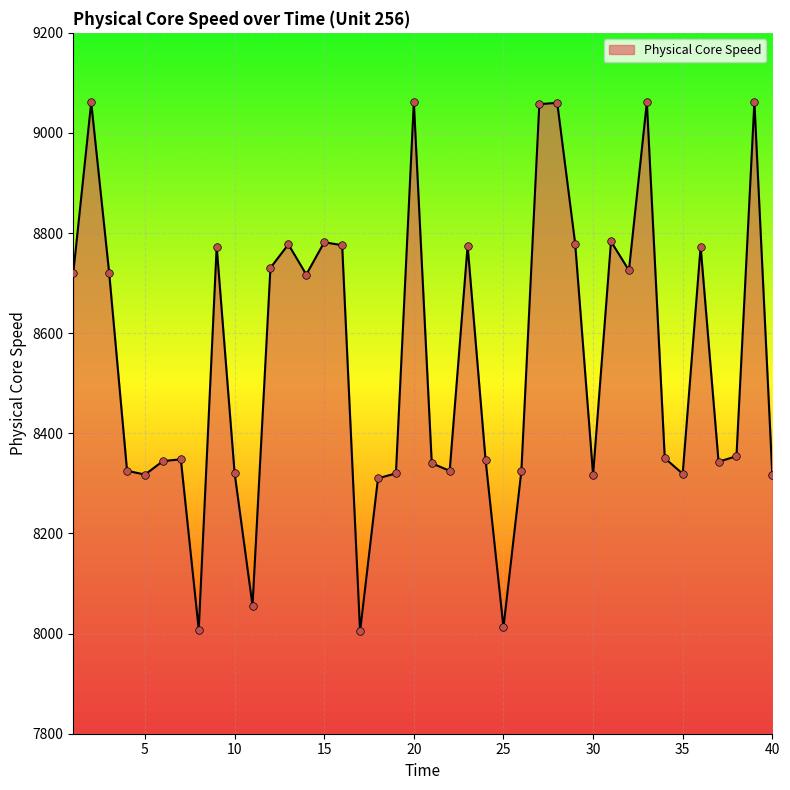

What is the smallest value displayed?

8004.3